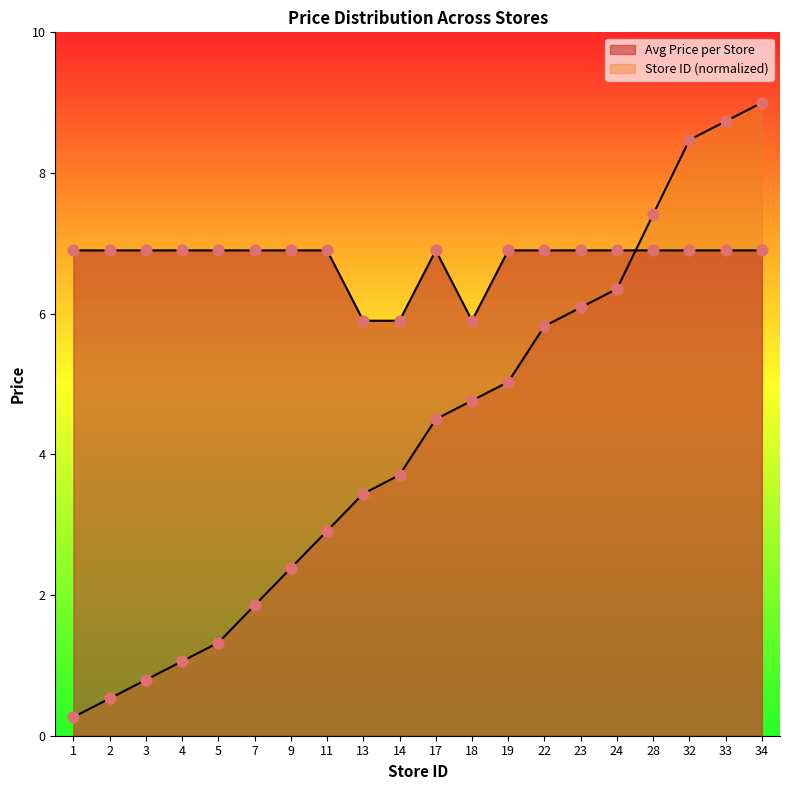

Which series contains the highest Y value?

Store Count